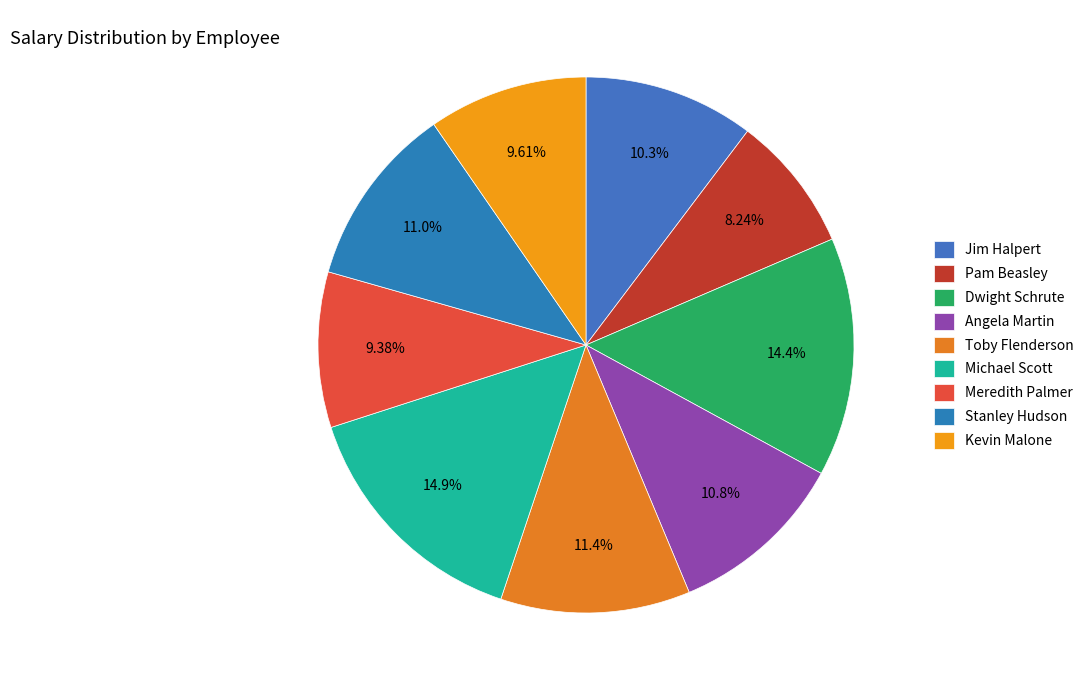

What is the largest slice in the pie chart?

Michael Scott